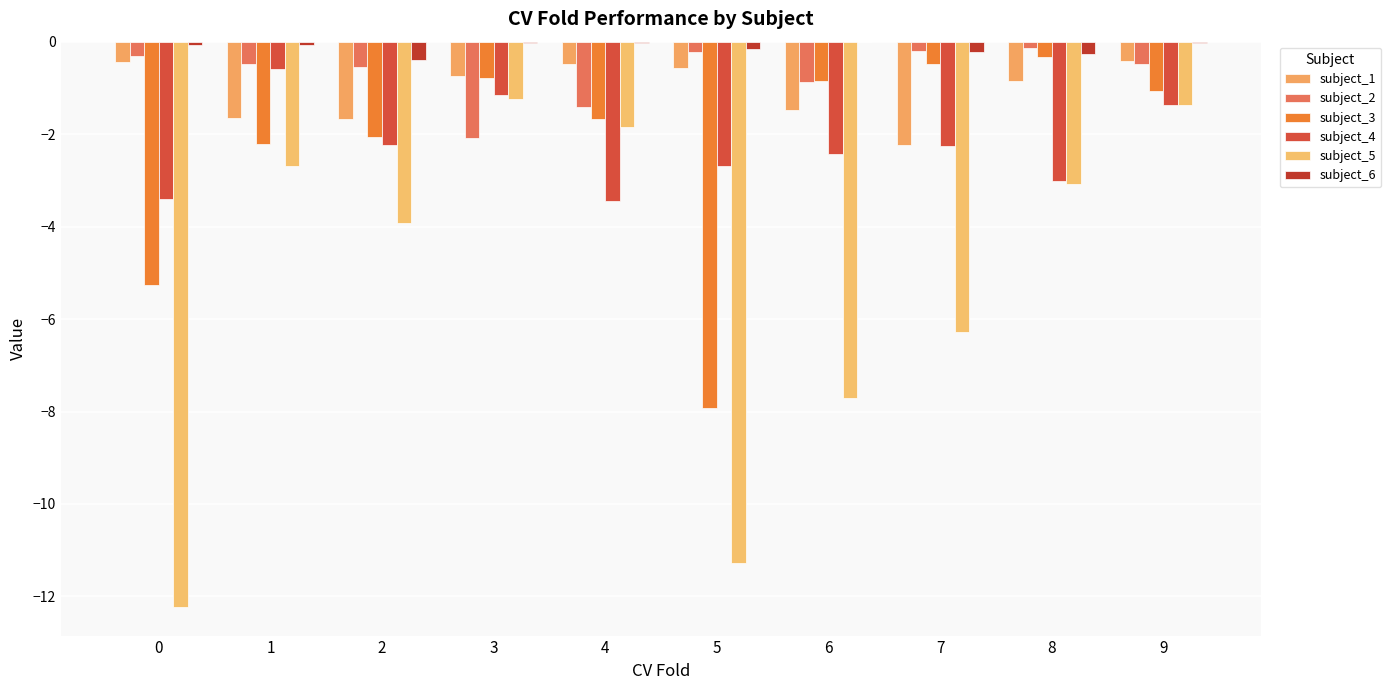

What is the total value across all series at 2?

-10.8